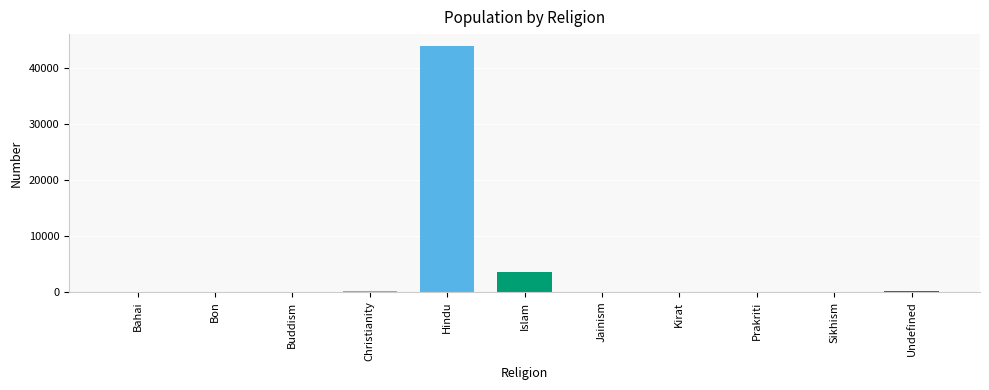

What is the greatest value displayed?

43881